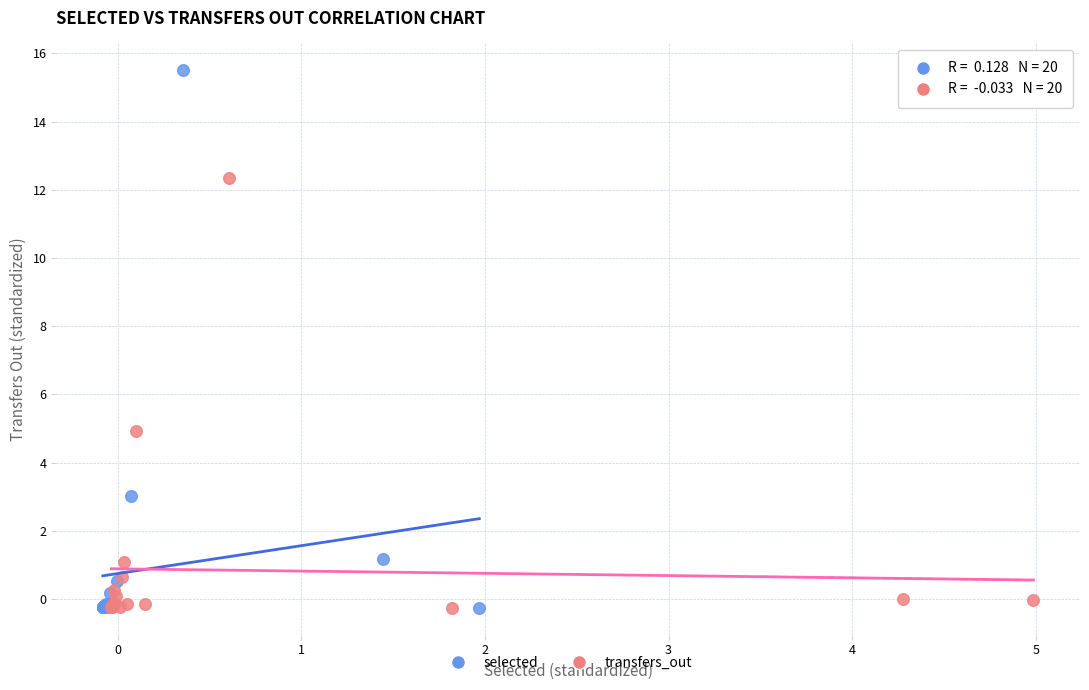

Which series has the largest Y range (max minus min)?

selected